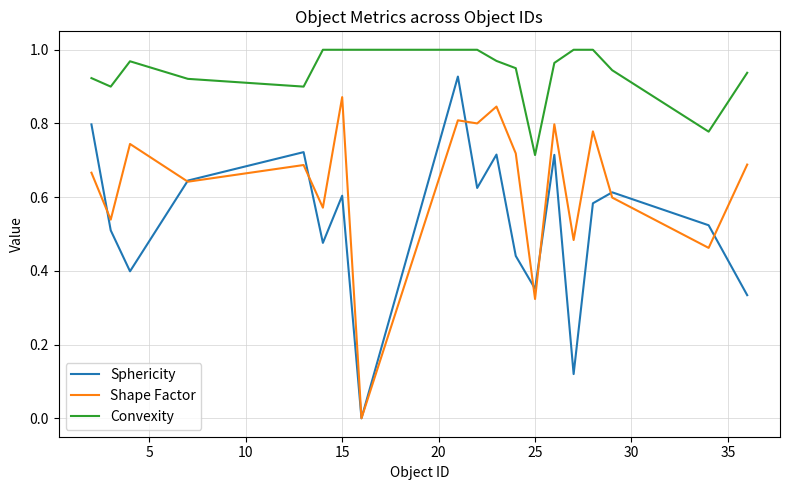

True or false: Sphericity and Convexity intersect in this chart.

False